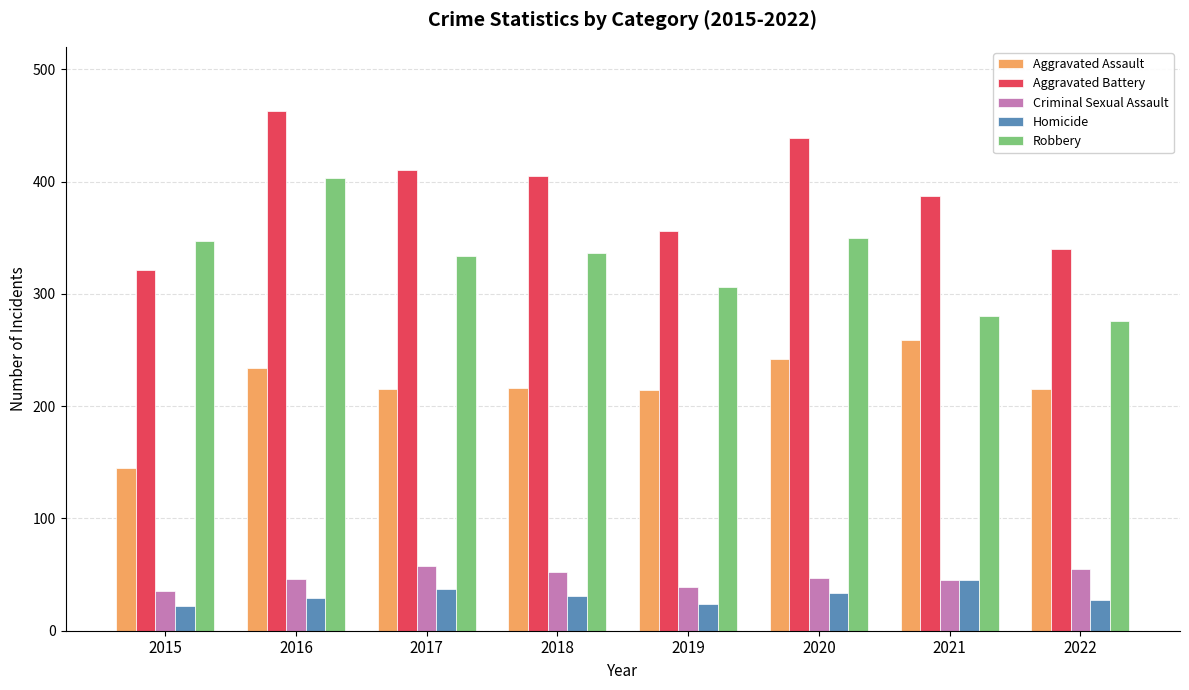

Read the Homicide value at 2021, to the nearest 5.

45